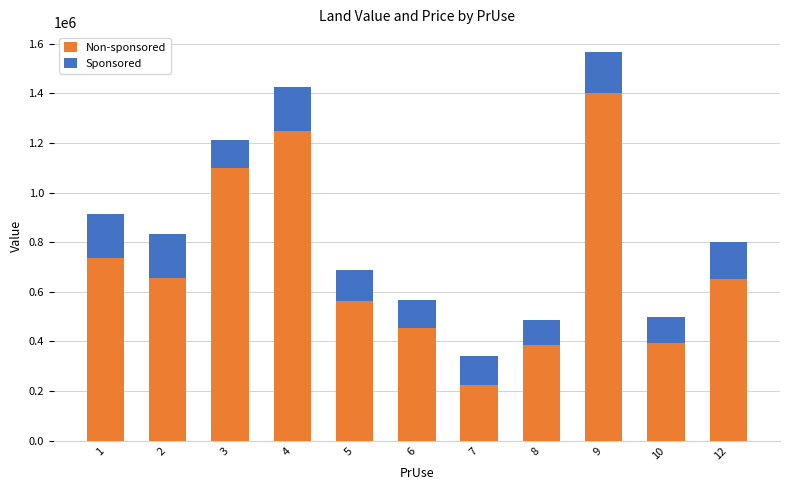

At which label does Non-sponsored reach its minimum?

7